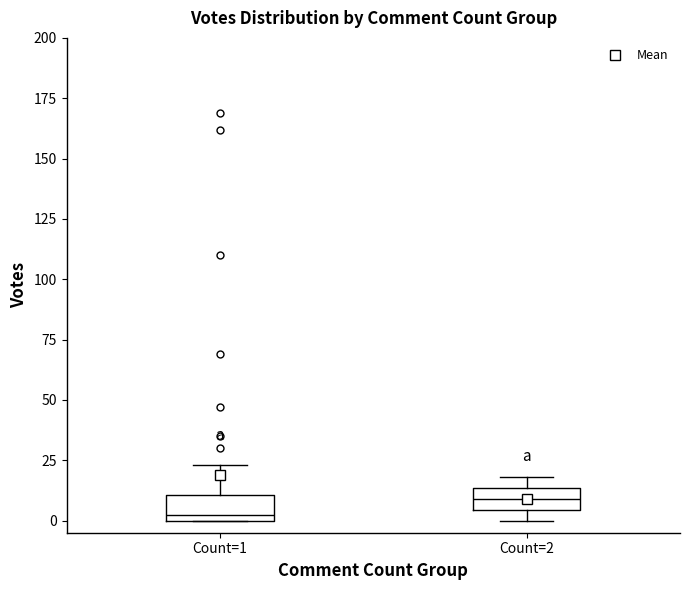

Reading left to right, read every box against the y-axis: the position of its median line, the range the box covers, and the ends of its whiskers. The values are not printed on the chart, so give them approximately, as read against the axis.

Count=1: median 5, box 0 to 10, whiskers 0 to 25
Count=2: median 10, box 5 to 15, whiskers 0 to 20